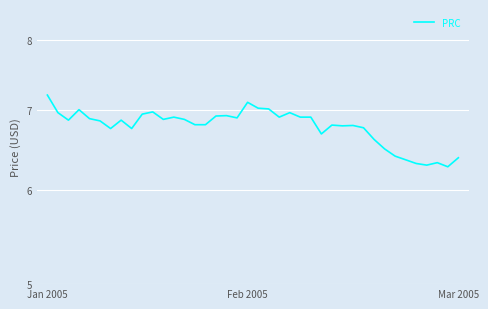

Reading left to right, transcribe all the data shown in this chart.

7.2	7.0	6.9	7.0	6.9	6.8	6.8	6.9	6.8	6.9	7.0	6.9	6.9	6.9	6.8	6.8	6.9	6.9	6.9	7.1	7.0	7.0	6.9	7.0	6.9	6.9	6.7	6.8	6.8	6.8	6.8	6.6	6.5	6.4	6.4	6.3	6.3	6.3	6.3	6.4